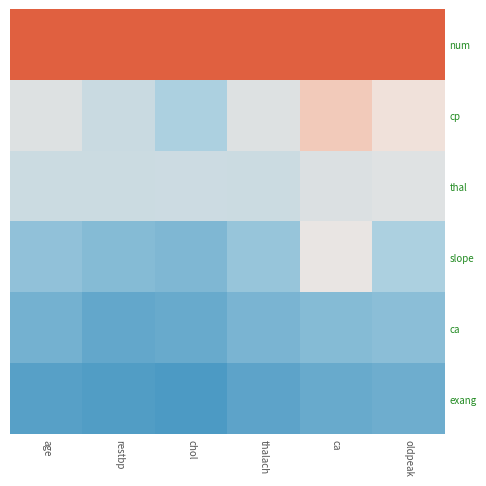

Count the number of data series in this chart.

6